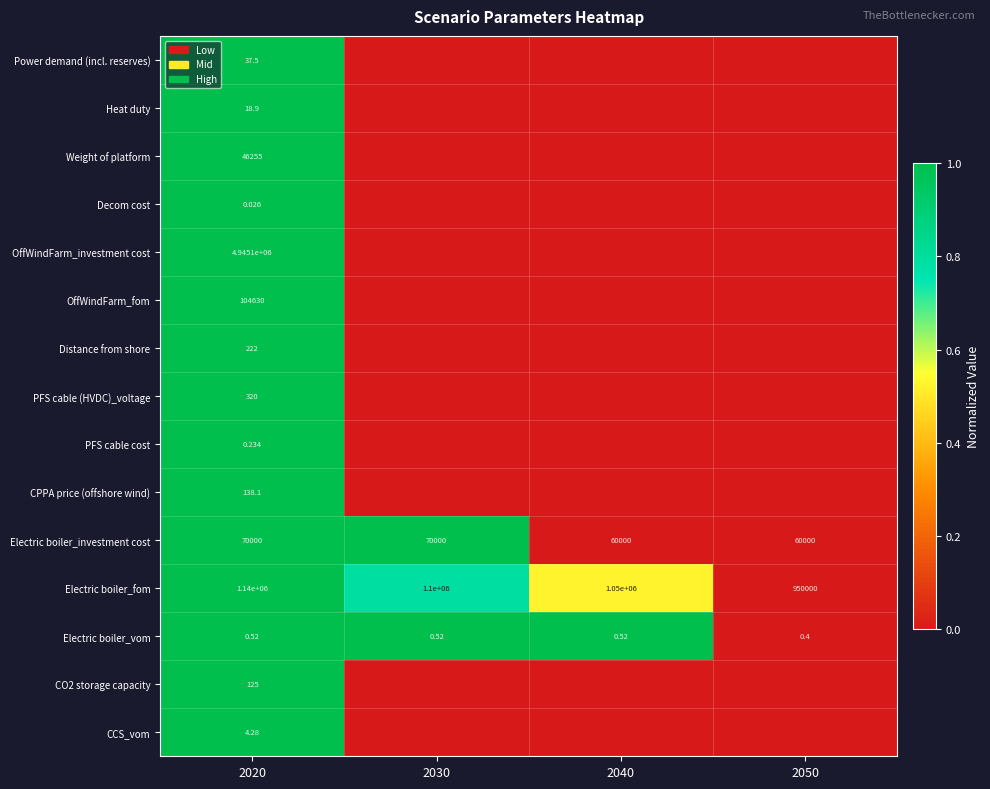

Where is OffWindFarm_fom nearest to the value 0?

2030